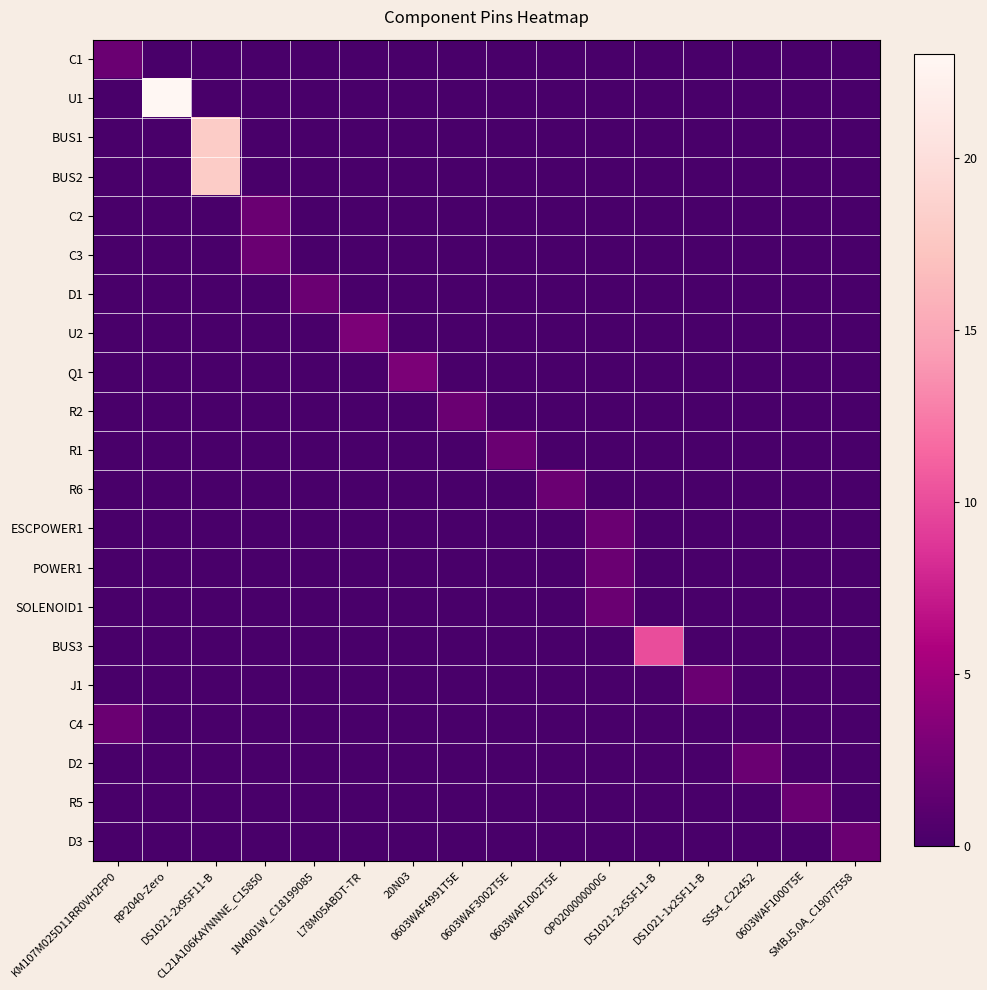

Which series changed the most between 20N03 and DS1021-2x5SF11-B?

BUS3